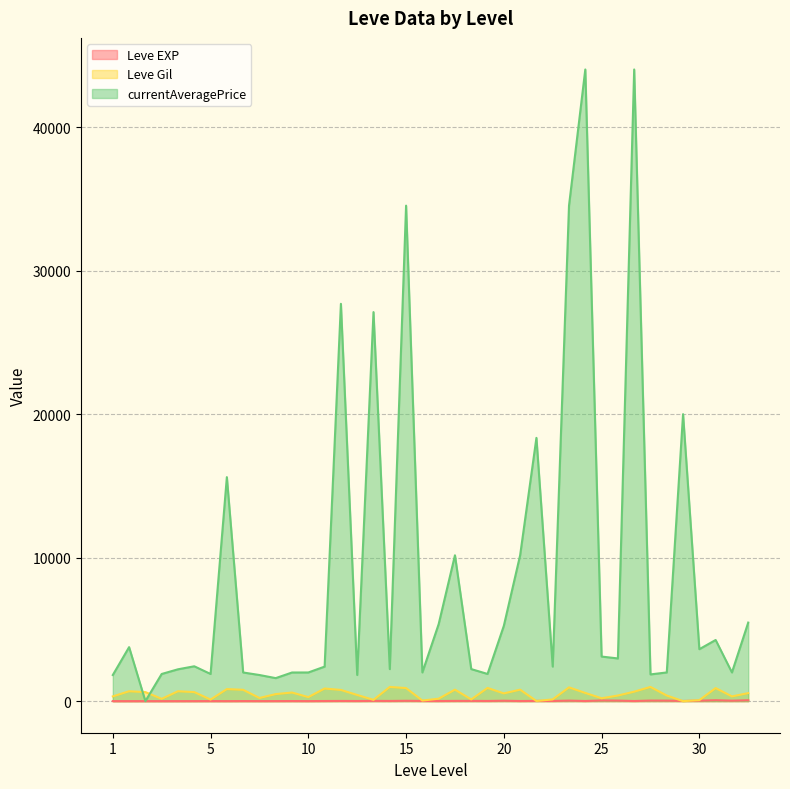

At how many categories does at least one series exceed 27616?

5